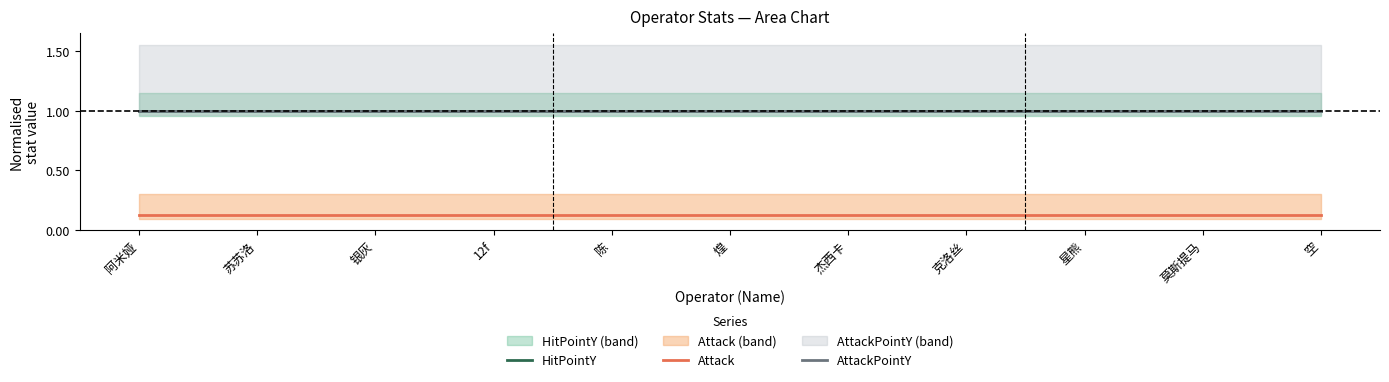

What is the lowest value of the Attack series?

0.1